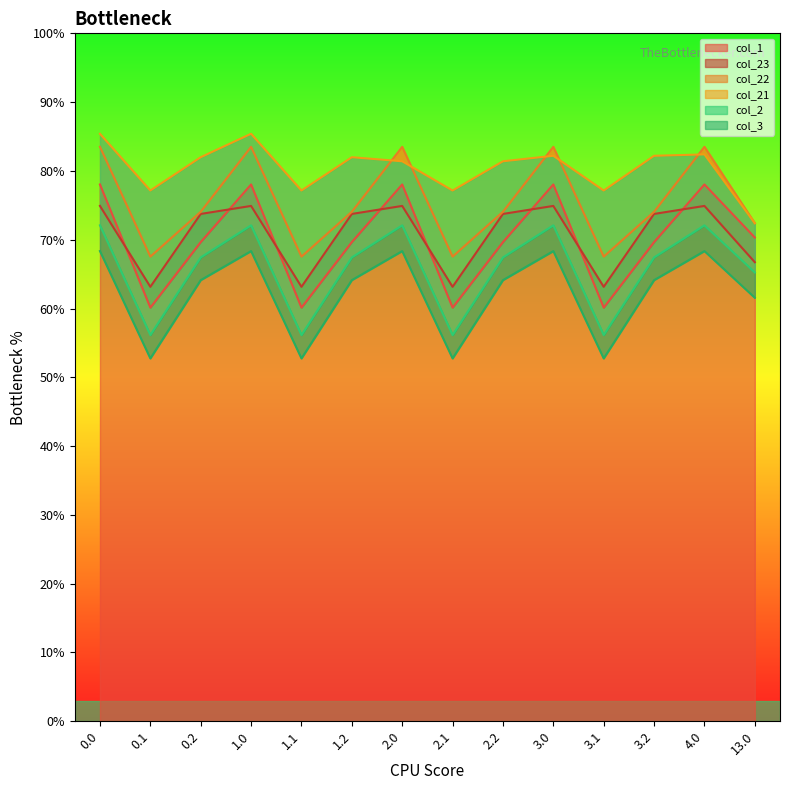

True or false: col_2 and col_1 intersect in this chart.

False